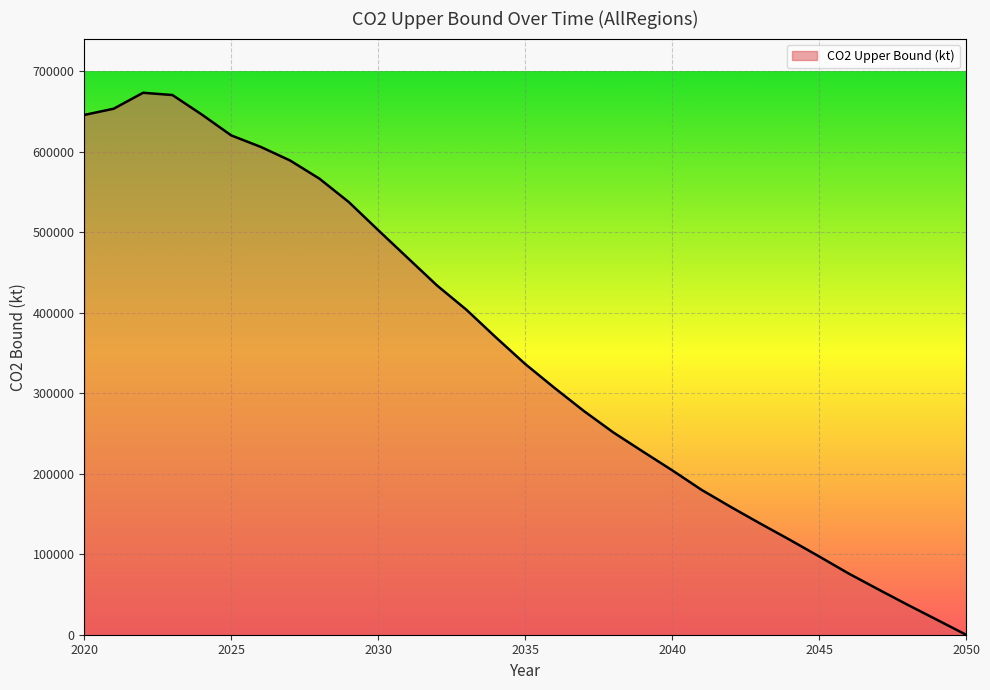

What is the greatest value displayed?

672924.5